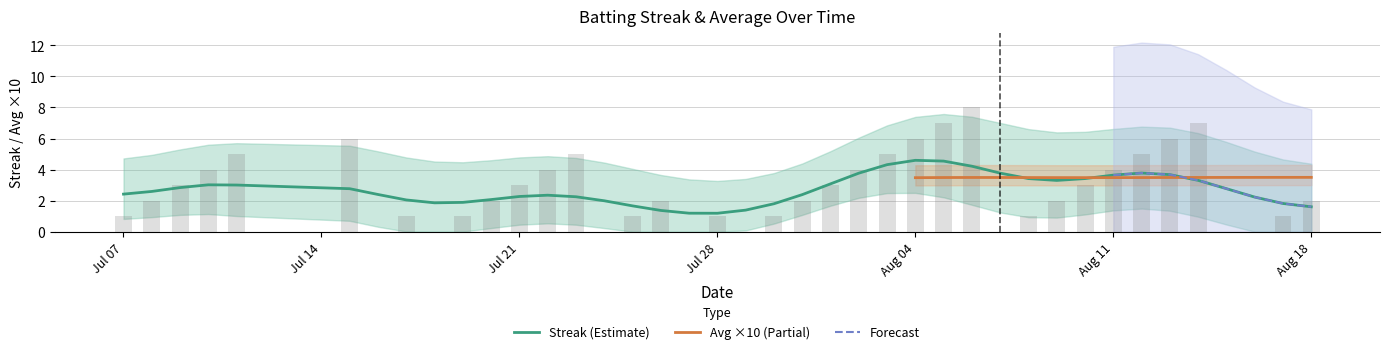

Count the number of values greater than 2.

18